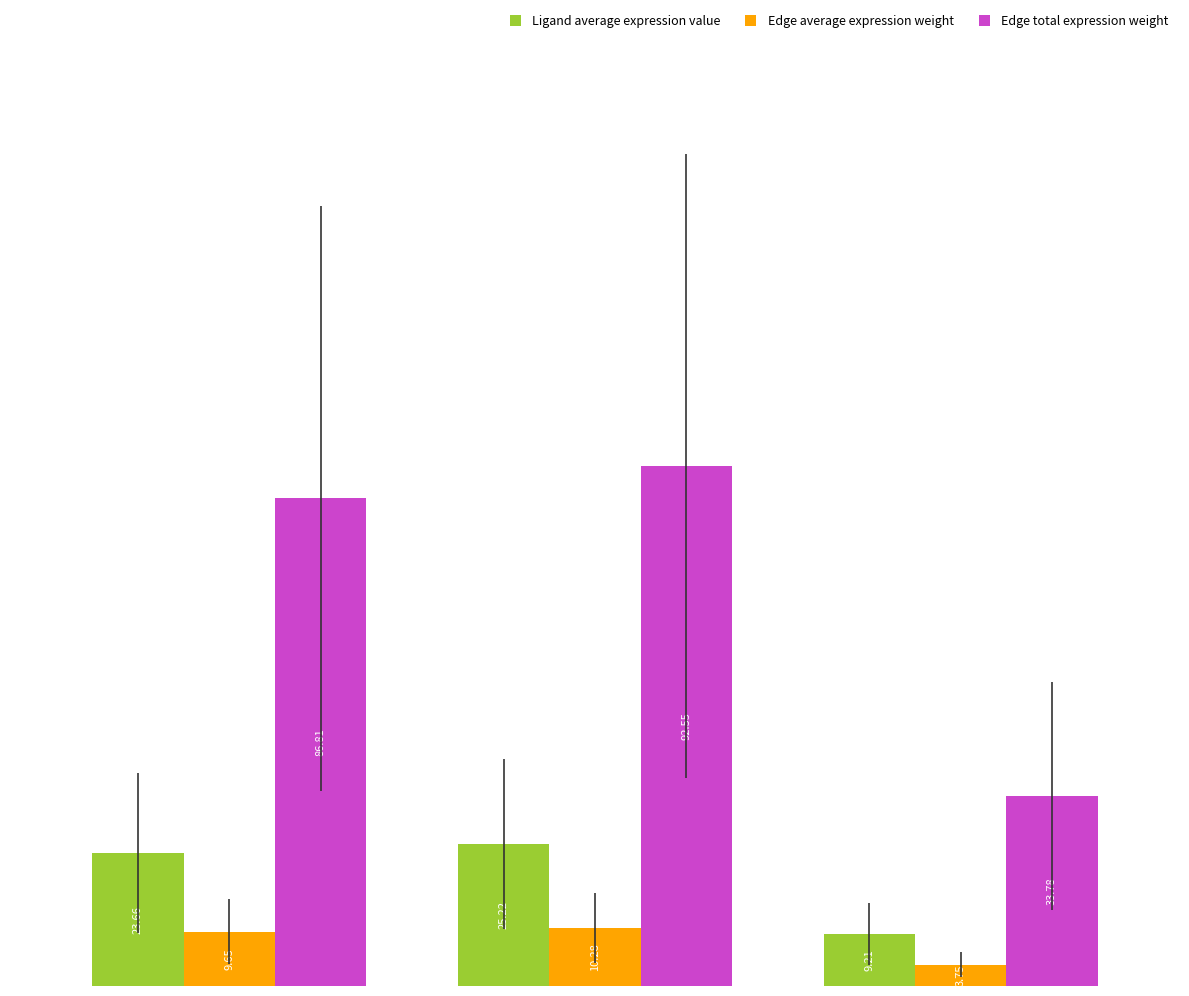

What are all the series names shown in the legend?

Ligand average expression value, Edge average expression weight, Edge total expression weight